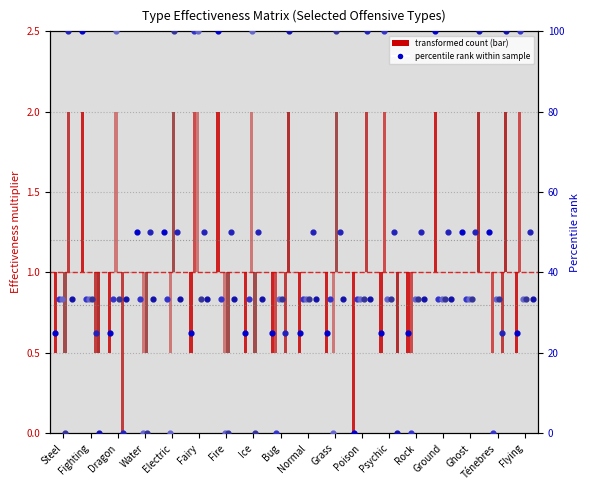

Is the value of Fighting at Ice greater than the value of Dragon at Dragon?

No